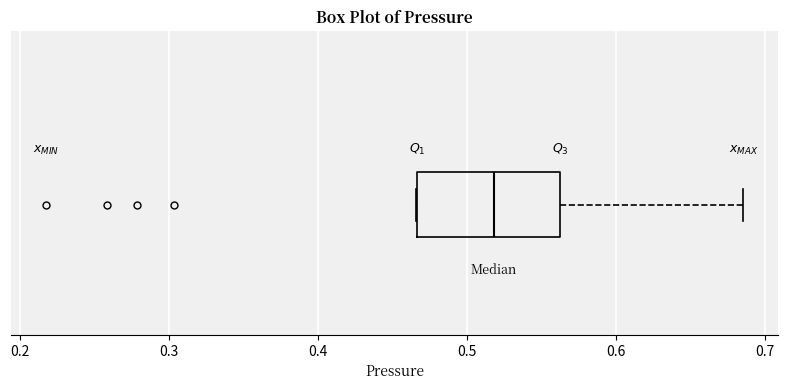

Read this box plot against the x-axis: the position of the median line, the range covered by the box, and the ends of both whiskers. The values are not printed on the chart, so give them approximately, as read against the axis.

median 0.52, box 0.47 to 0.56, whiskers 0.47 to 0.69